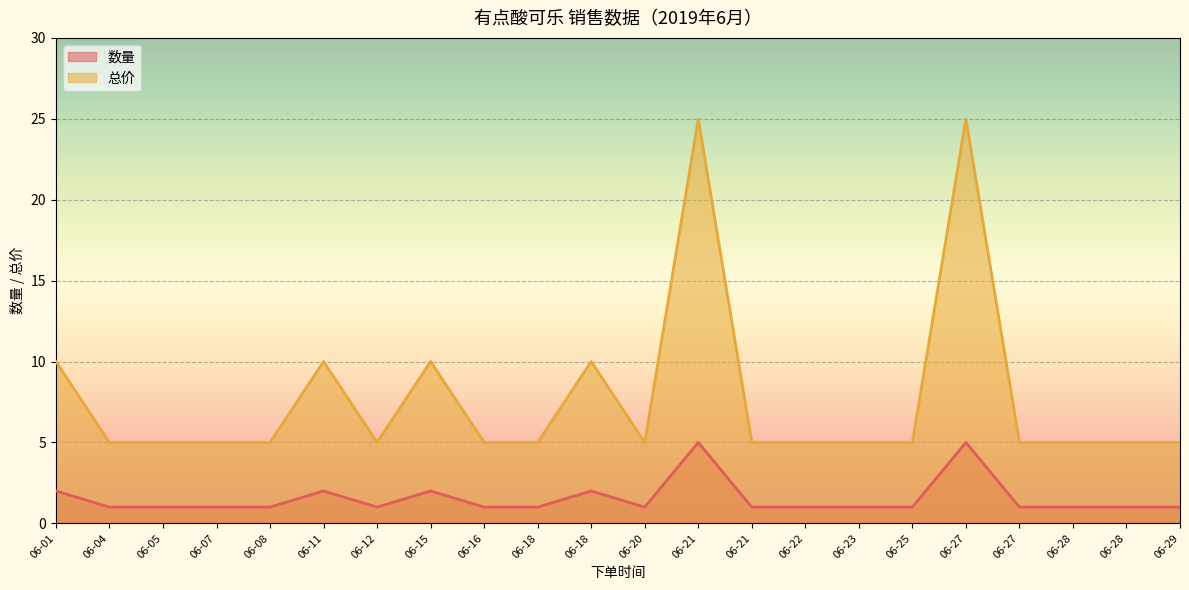

True or false: 总价 has a value of 2 at 06-16.

False